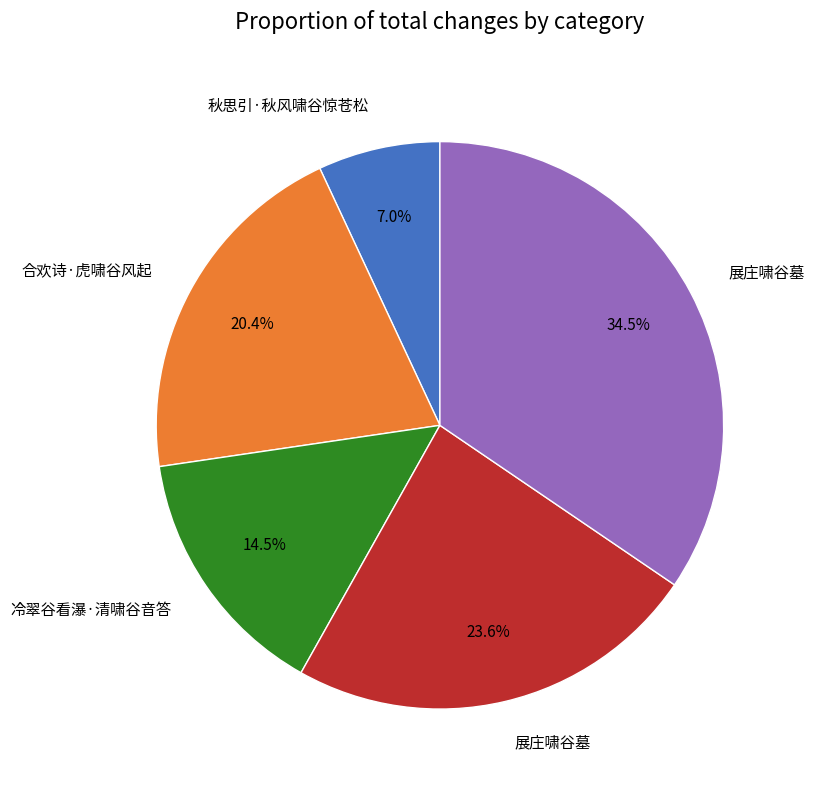

Is there any slice that represents more than half of the pie?

No